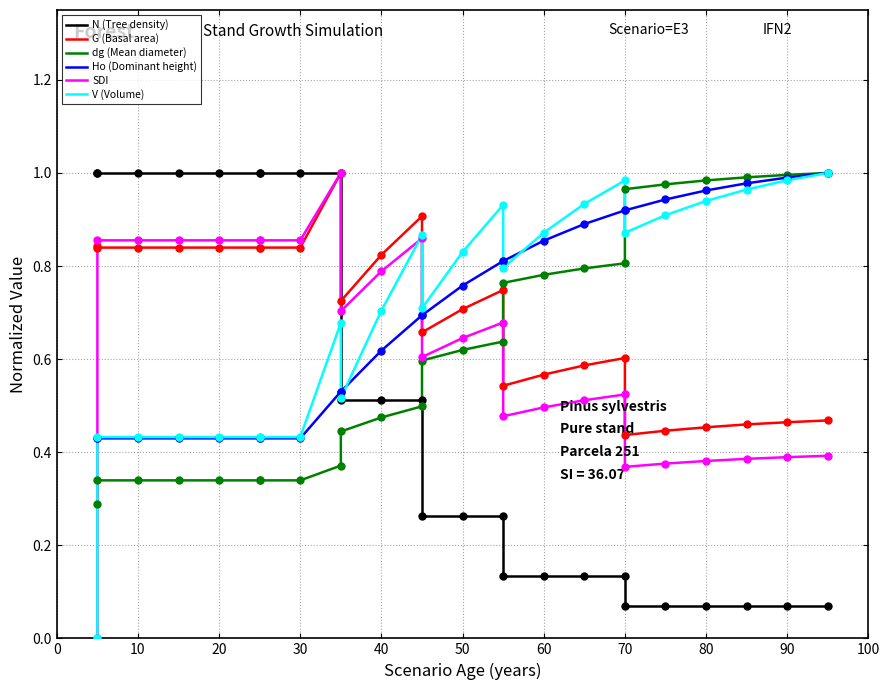

How many lines are shown in the chart?

6